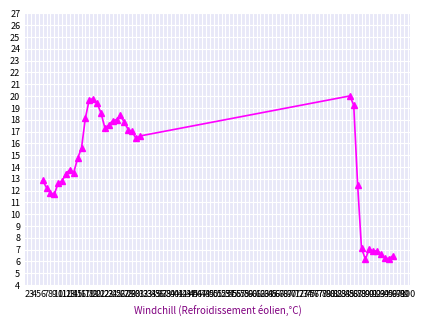

What is the minimum value shown in the chart?

6.2